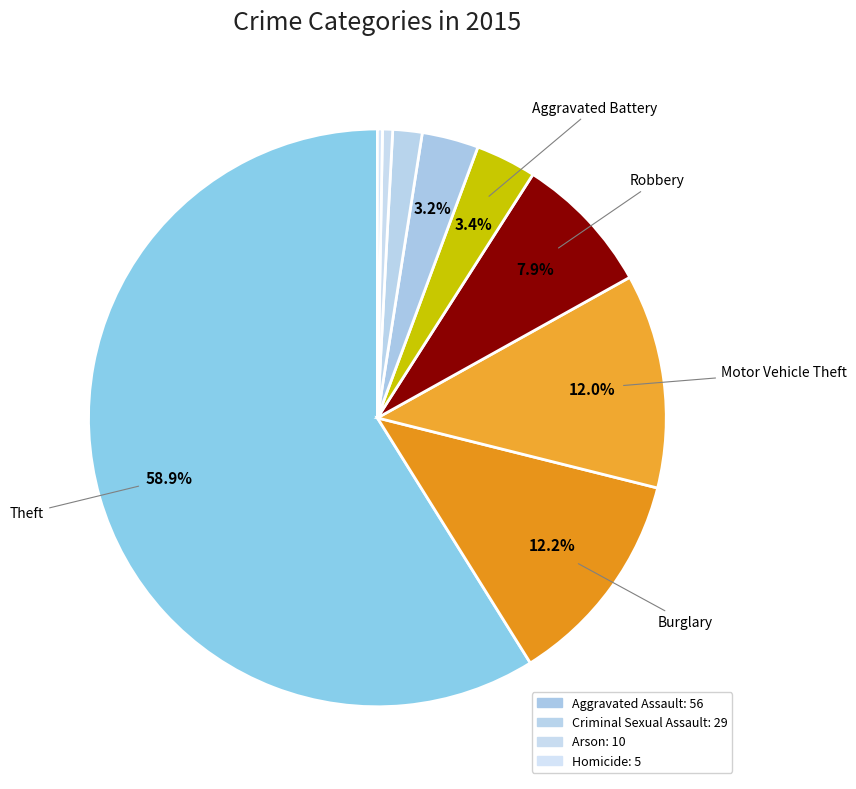

How many slices are in this pie chart?

9